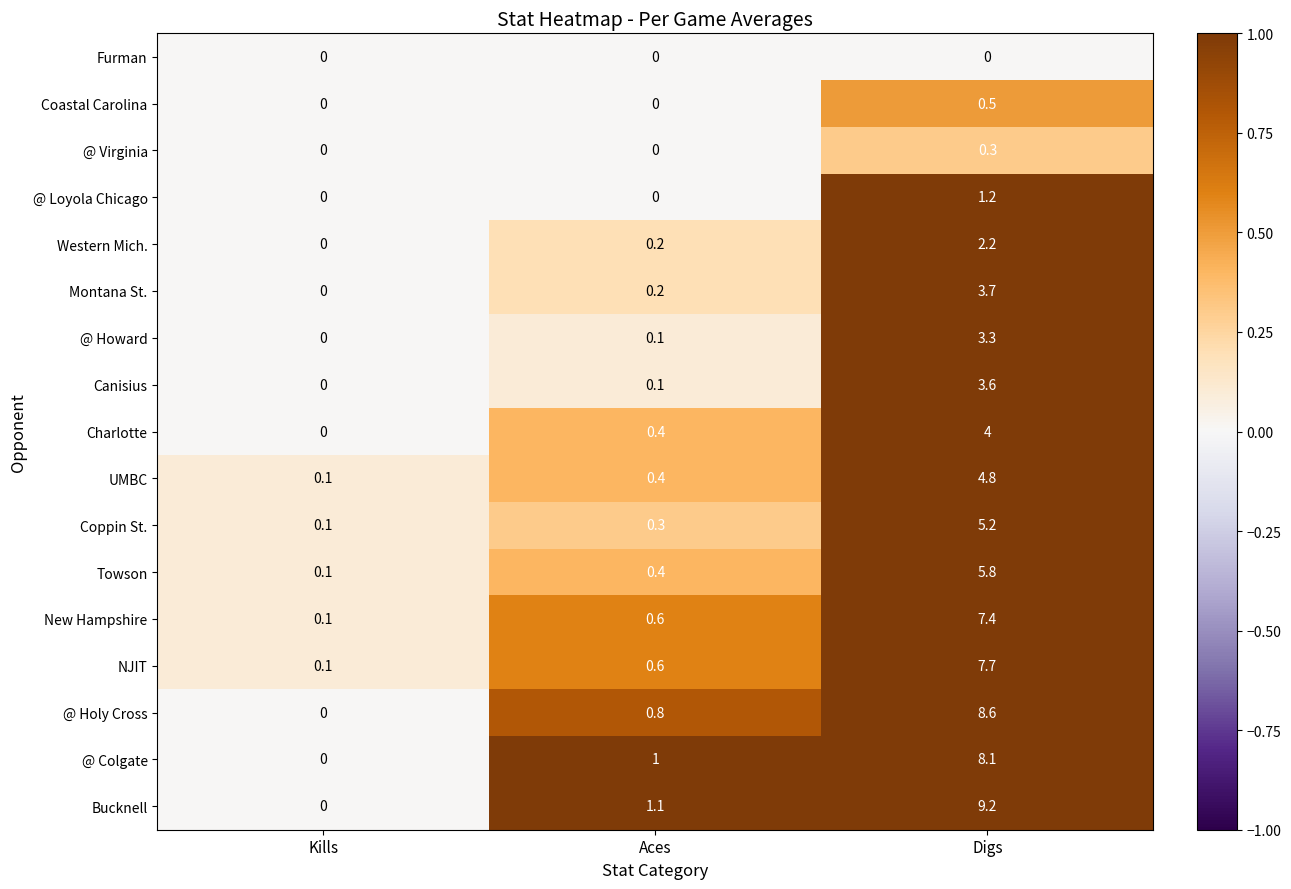

At which category does the chart reach its peak across all series?

Digs